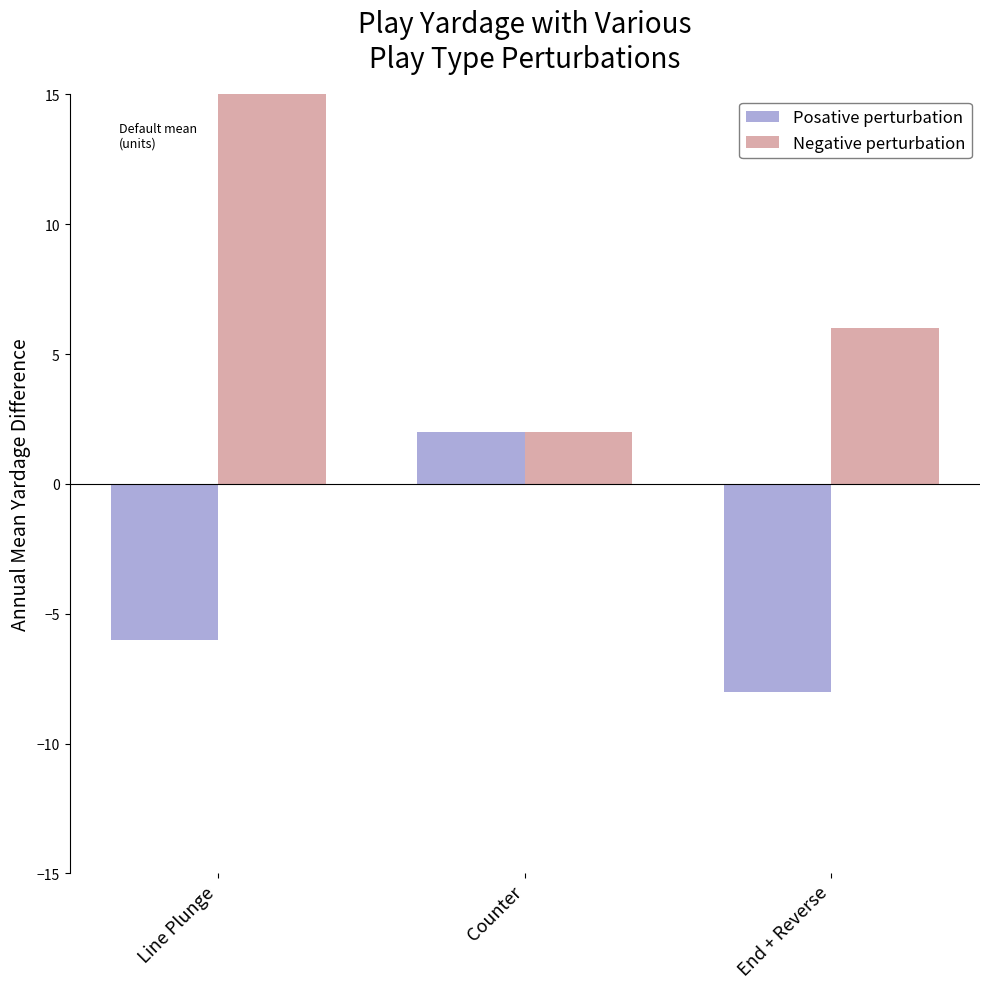

Which series changed the most between Line Plunge and End + Reverse?

Negative perturbation